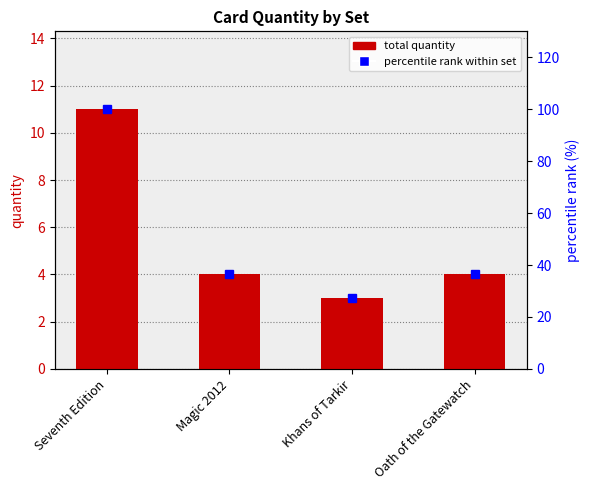

Between Oath of the Gatewatch and Magic 2012, which is larger?

Oath of the Gatewatch